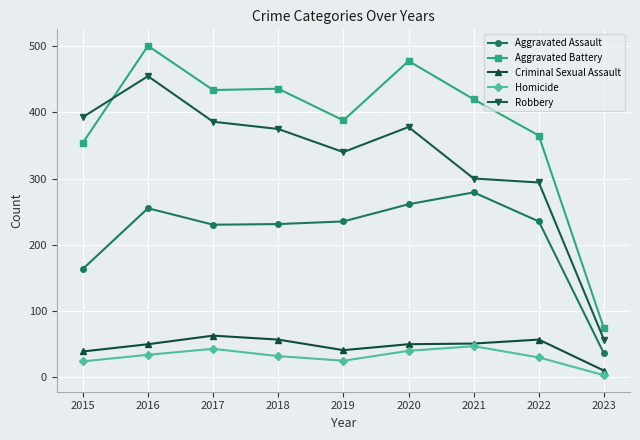

The value of Aggravated Battery at 2017 is 434. True or false?

True